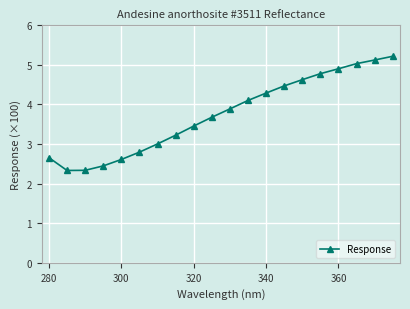

What is the minimum value shown in the chart?

2.3